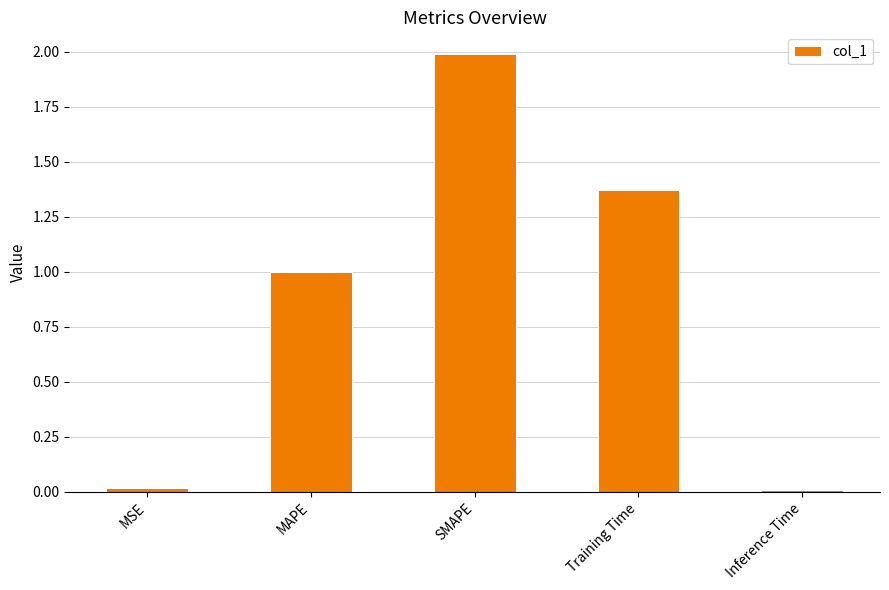

The chart shows a value of 0.0 at MSE. True or false?

True